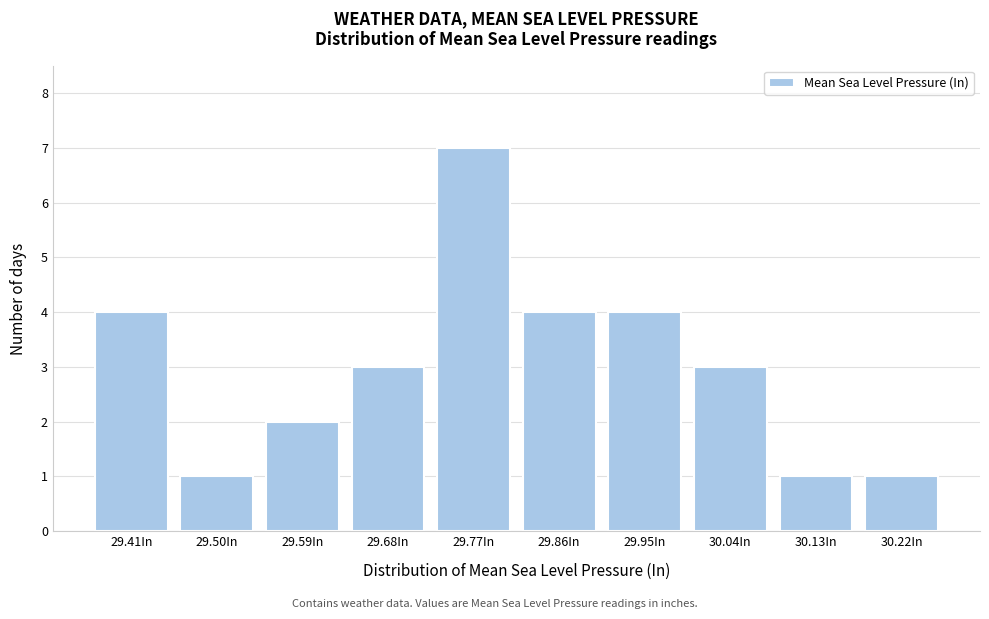

Reading left to right, extract all data points from this chart.

29.41In=4	29.50In=1	29.59In=2	29.68In=3	29.77In=7	29.86In=4	29.95In=4	30.04In=3	30.13In=1	30.22In=1